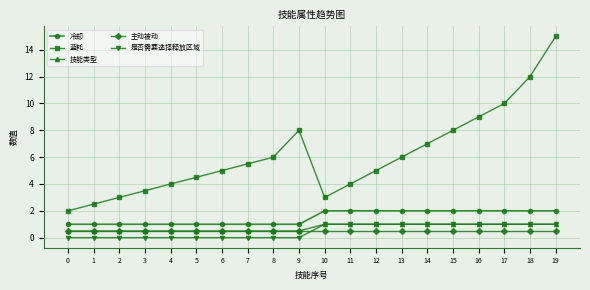

At which category is the sum across all series the highest?

19